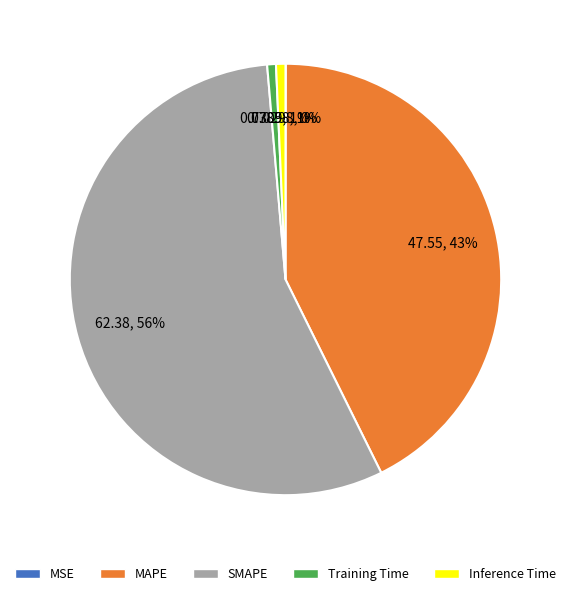

Do Inference Time and MAPE together represent more than half of the pie?

No